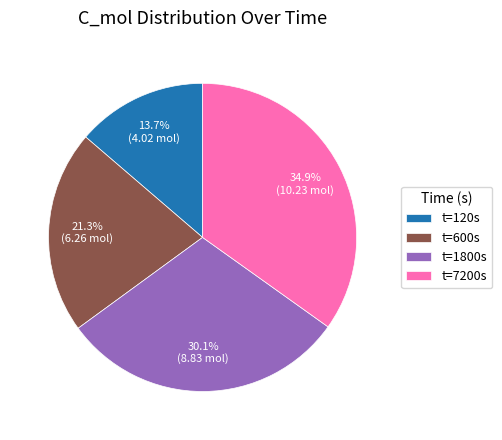

How much of the chart is everything except t=600s?

78.7%